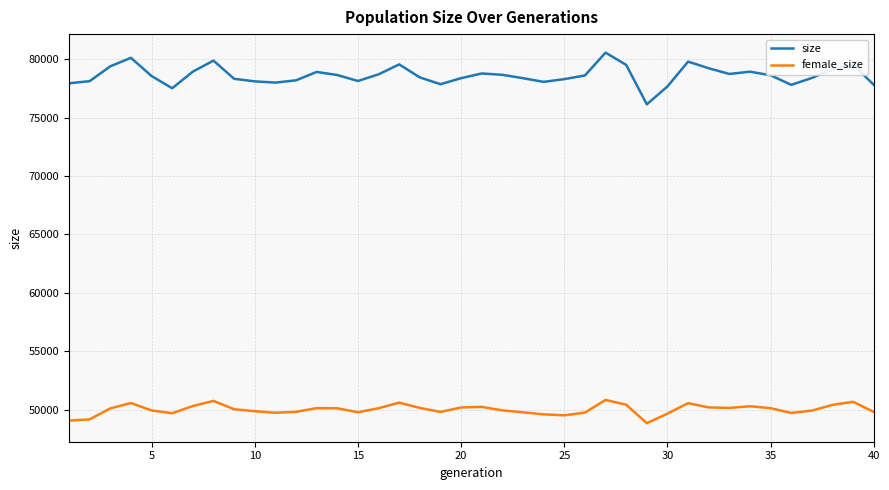

Which series has the largest range (max minus min)?

size